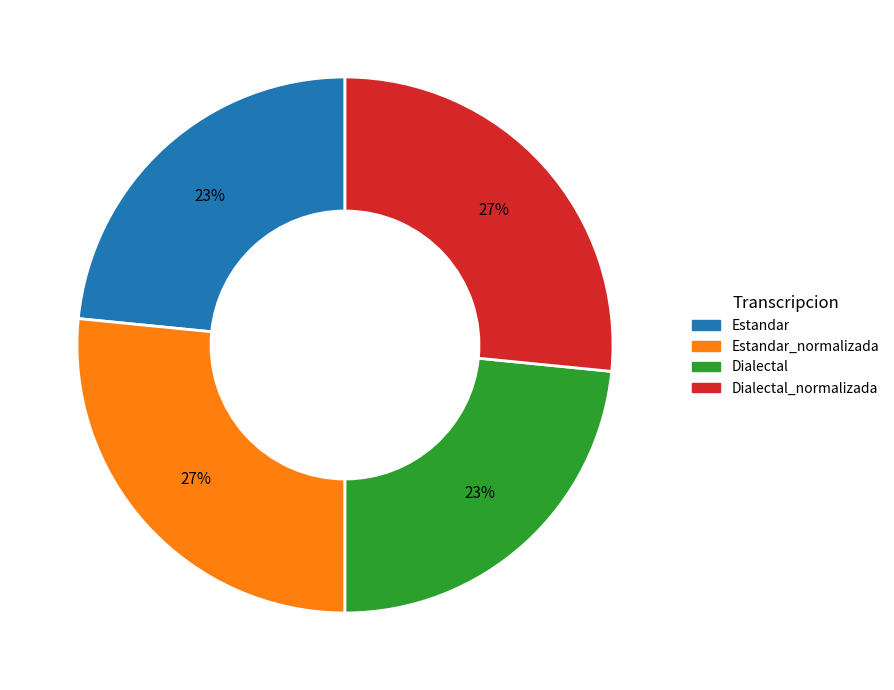

Does any single category account for the majority?

No